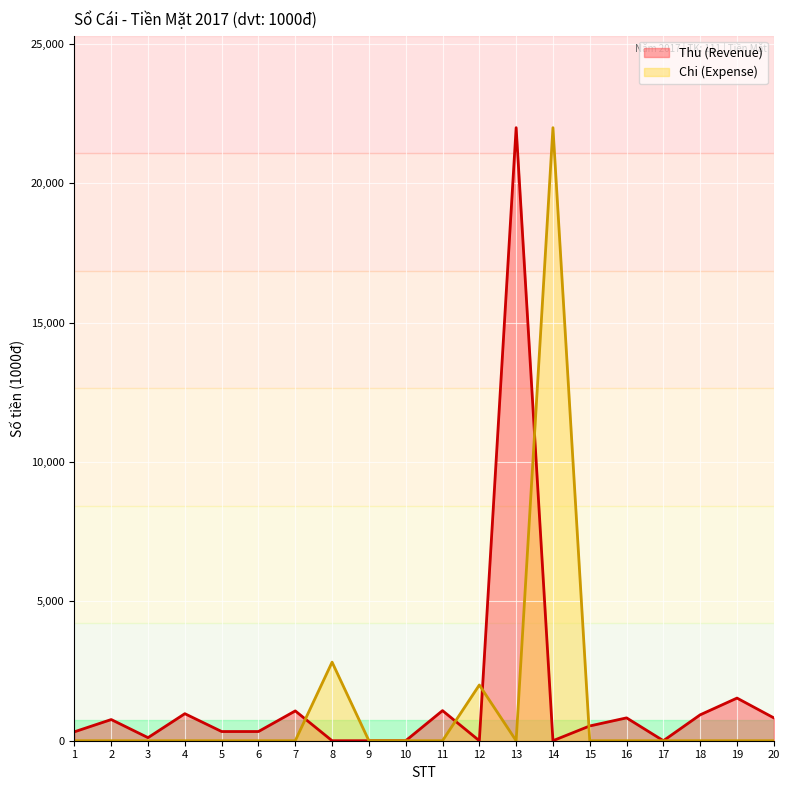

What is the value of the Thu (Revenue) point at the 20th from the left?

820